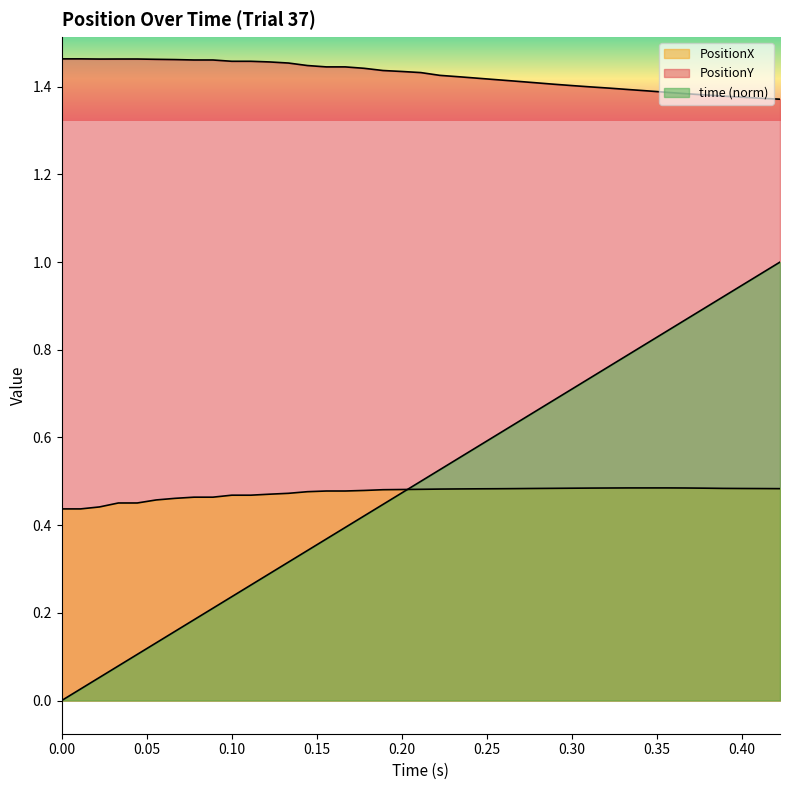

Is the value of PositionY at 37 greater than the value of time at 38?

Yes